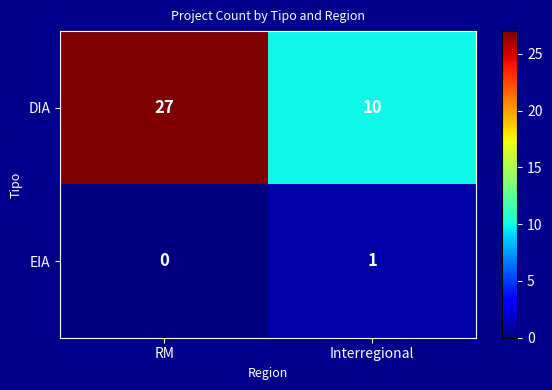

What is the sum of all DIA values?

37